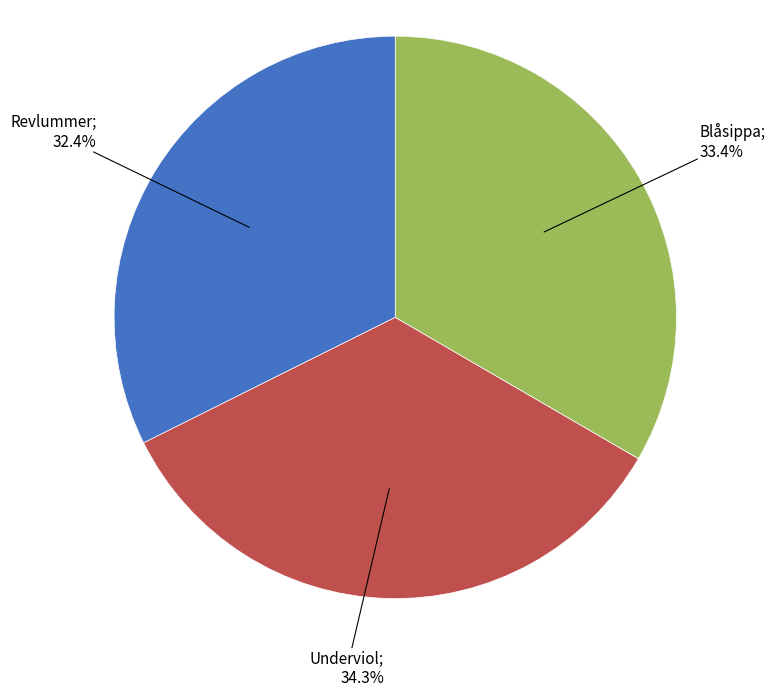

To the nearest percent, what is the difference between the largest and smallest slice percentages?

2%